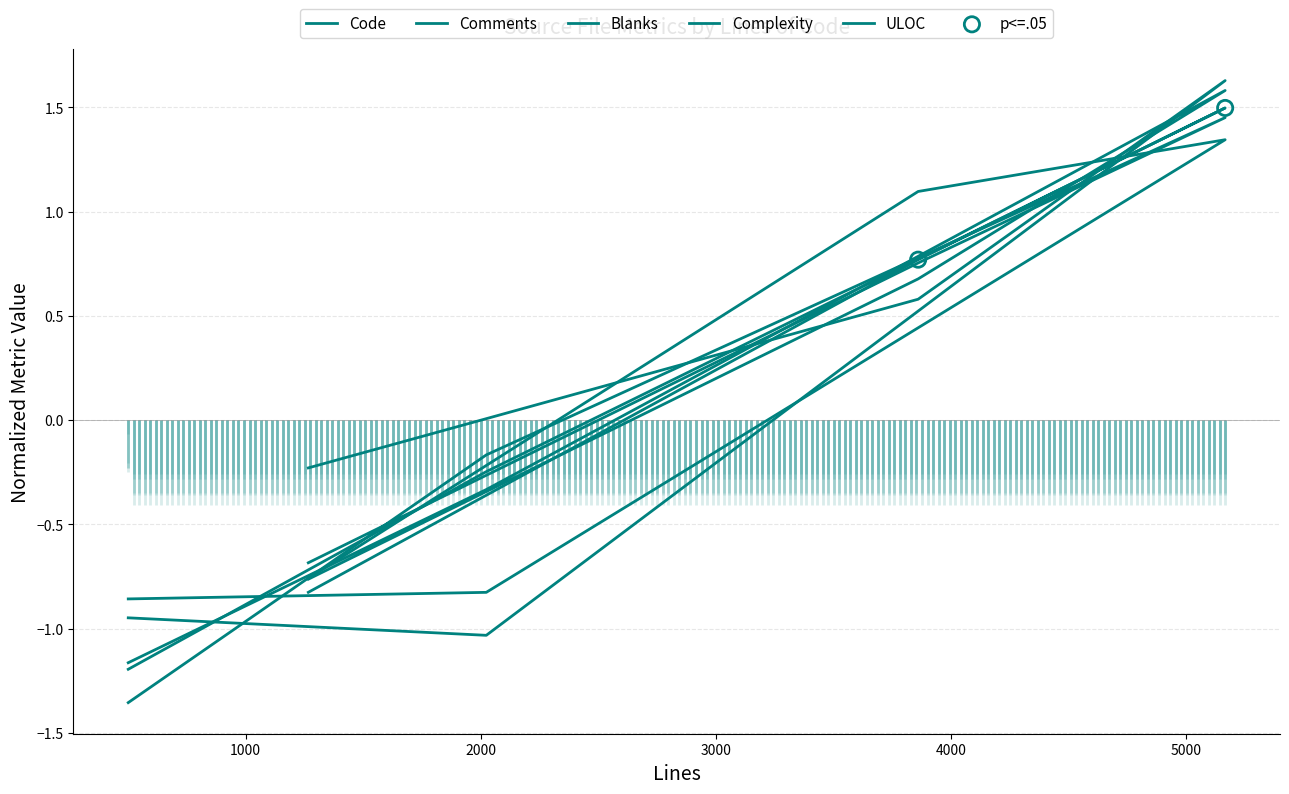

What are all the series names shown in the legend?

Code, Comments, Blanks, Complexity, ULOC